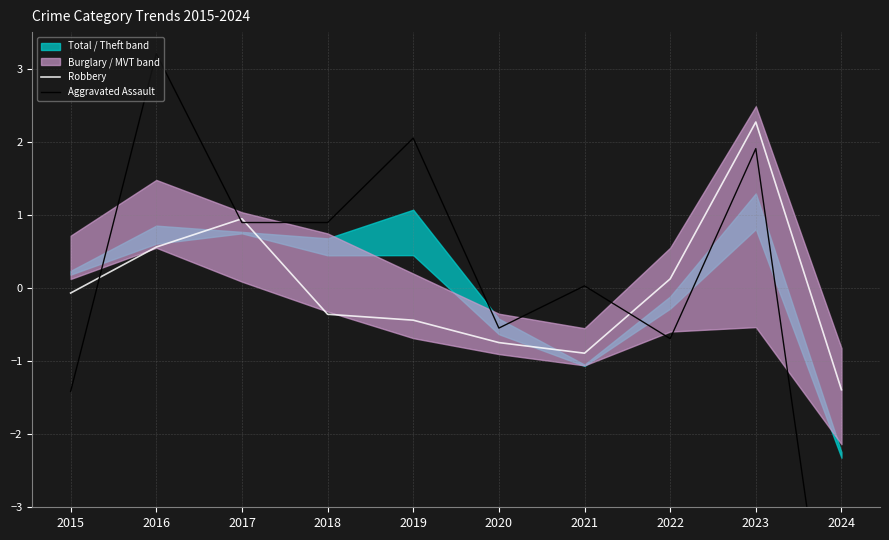

What is the difference between the highest and lowest values at 2016?

2.6